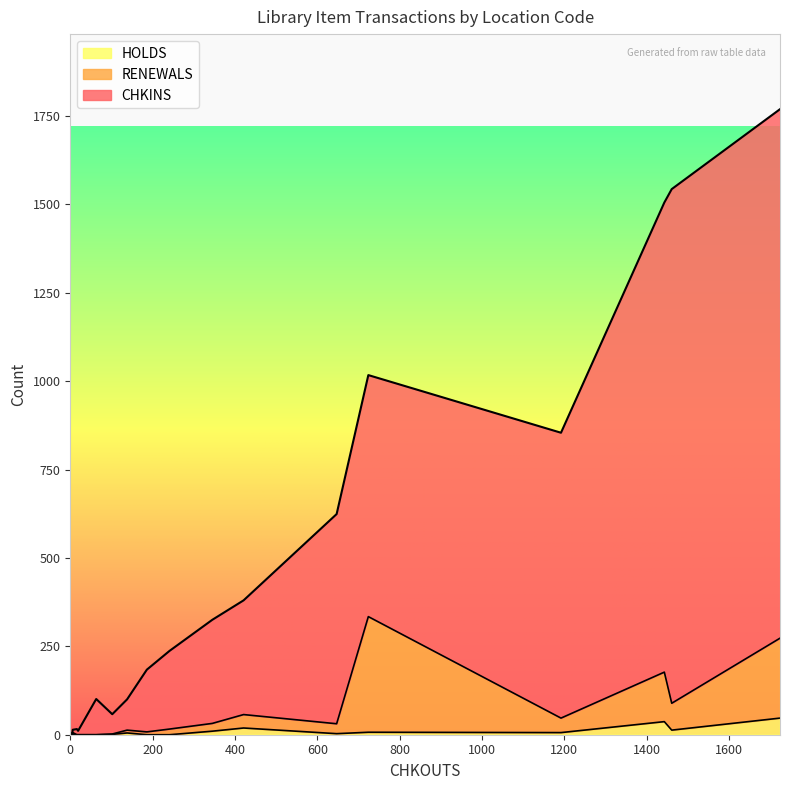

True or false: RENEWALS and CHKINS cross at least once.

False